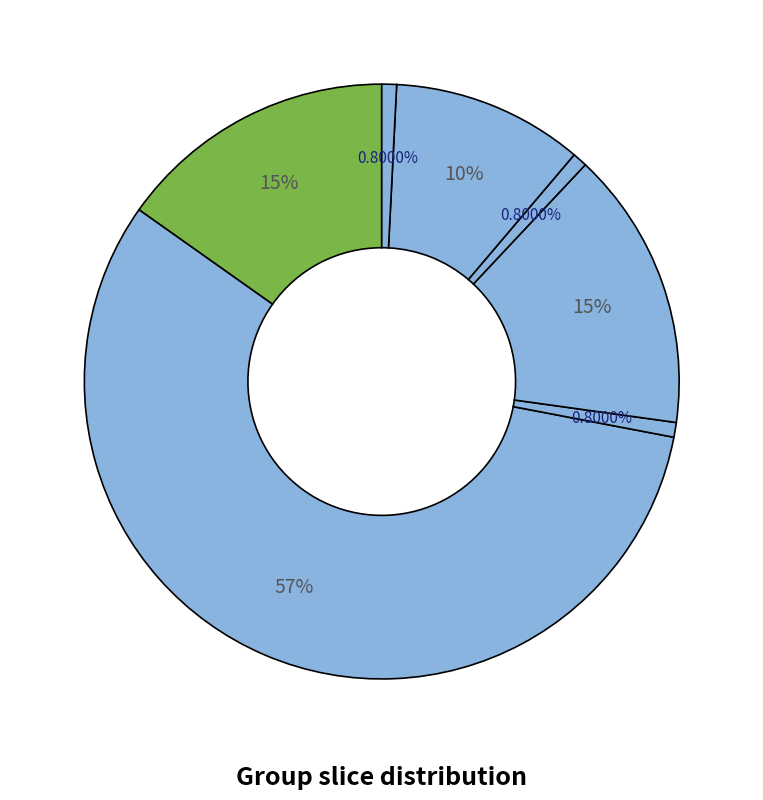

Count the number of slices in the pie.

7